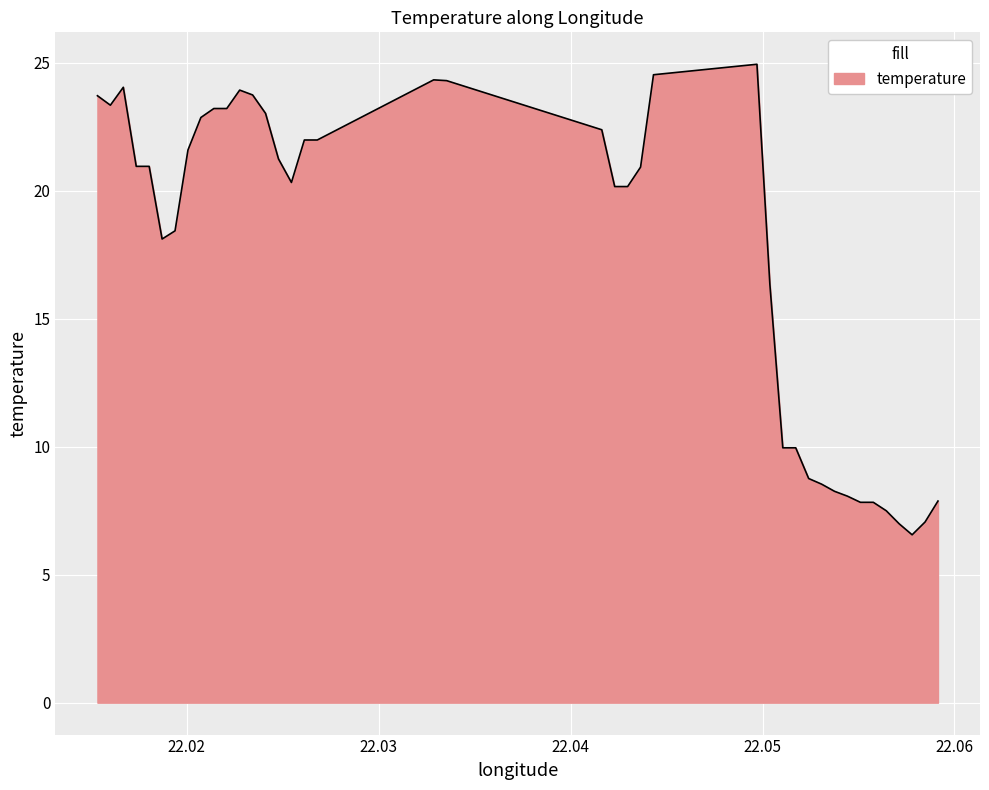

What is the difference between the maximum and second lowest values?

18.0